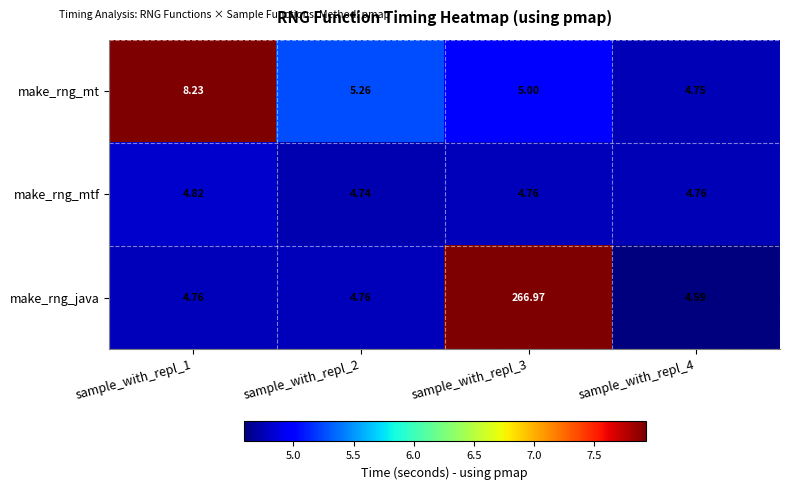

Between sample_with_repl_2 and sample_with_repl_4, which series saw the biggest shift?

make_rng_mt